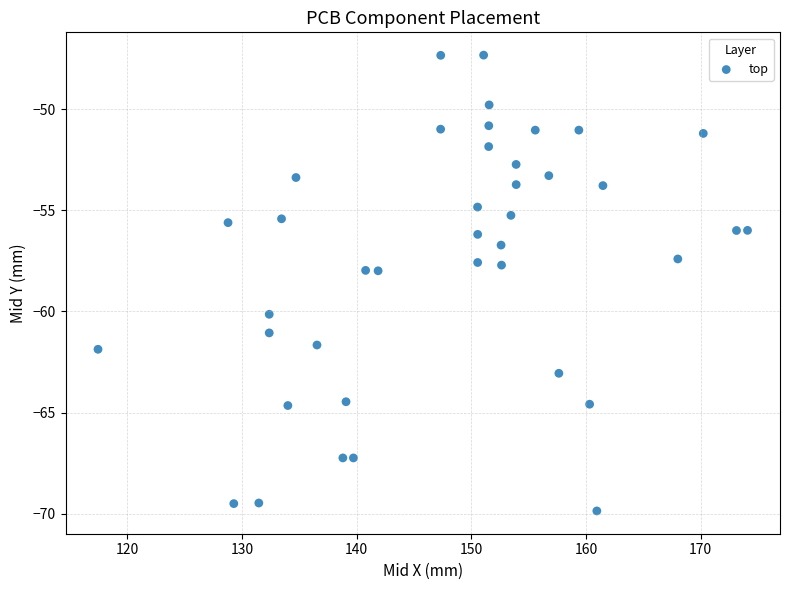

What is the range of Y values (max minus min)?

22.5